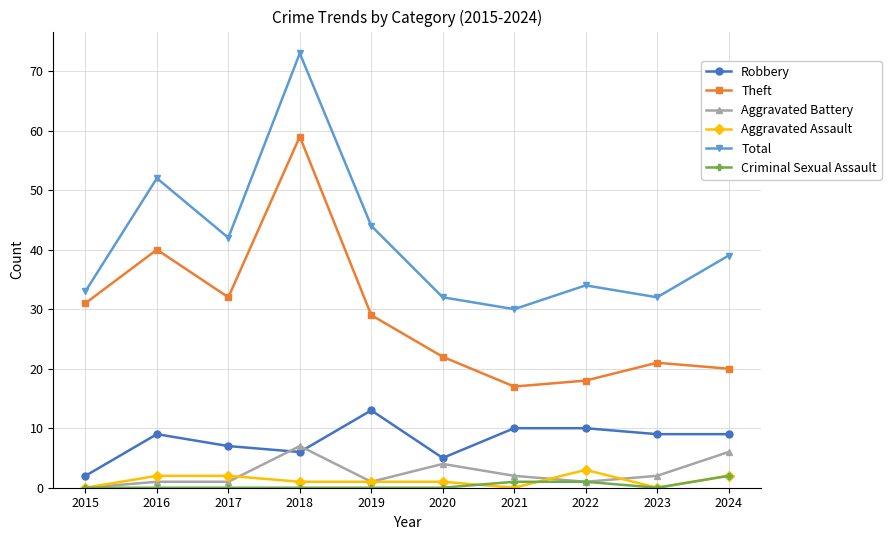

Read the Theft value at 2023.

21